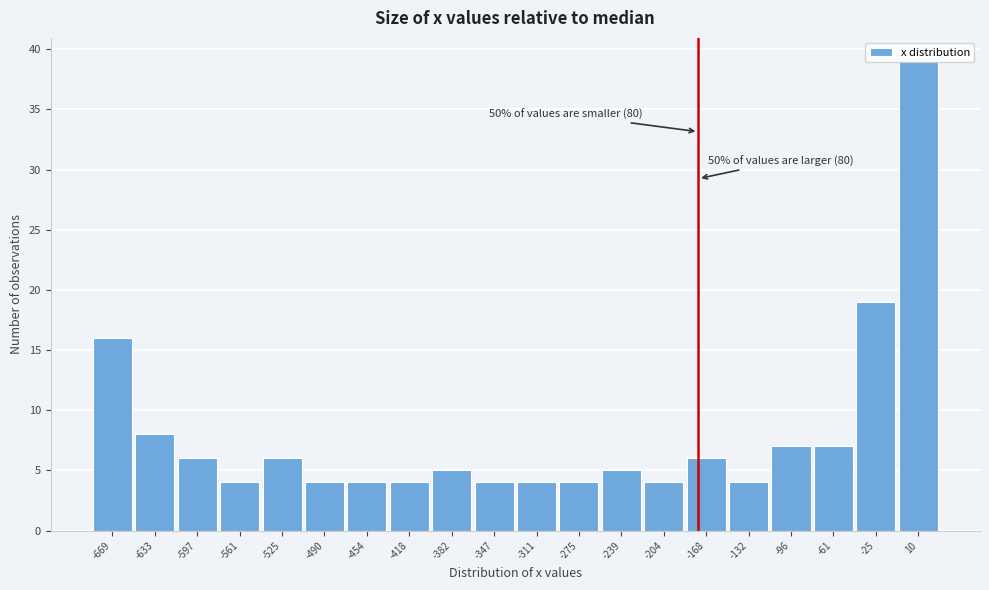

What is the average value?

8